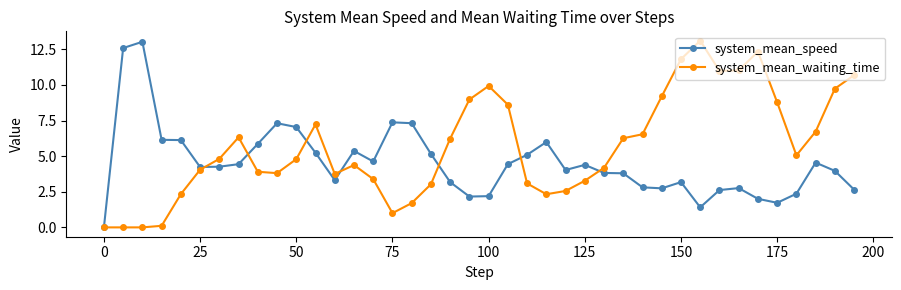

Count the number of data series in this chart.

2